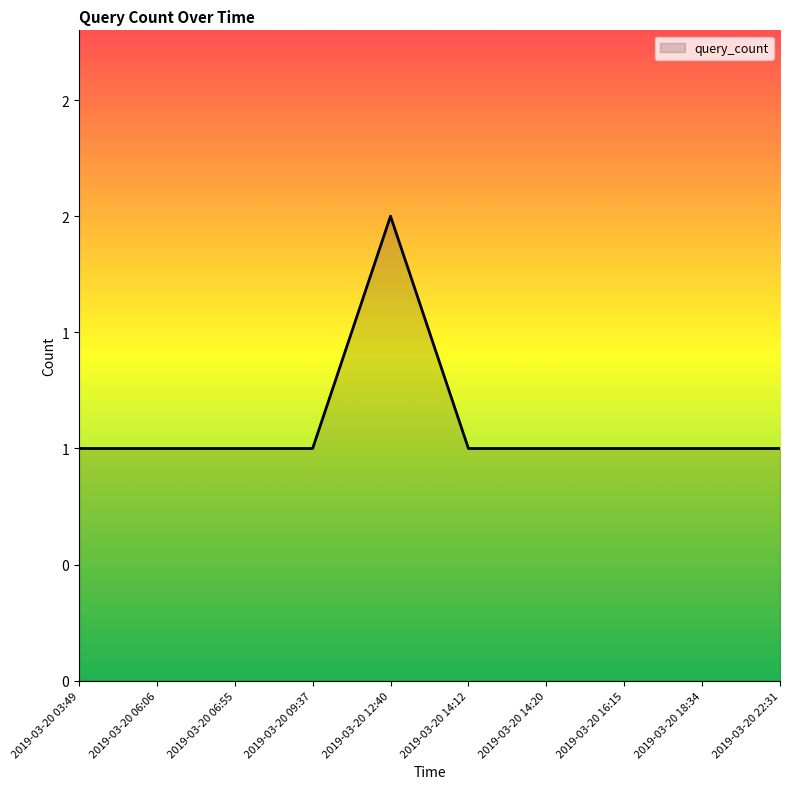

Which has a higher value, 2019-03-20 14:20 or 2019-03-20 18:34?

2019-03-20 14:20